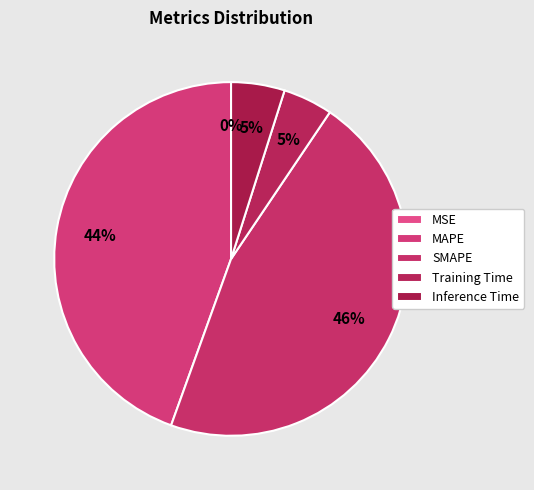

True or false: MAPE accounts for 36% of the total.

False